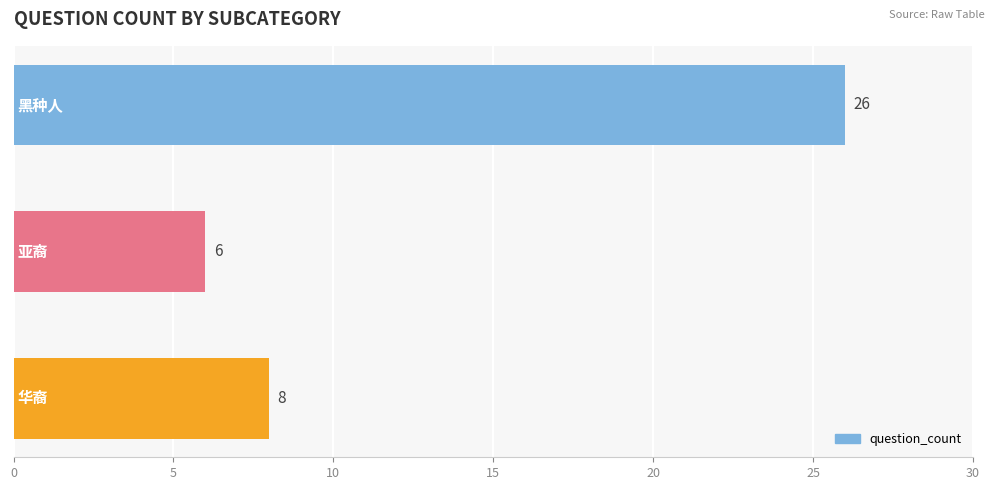

What is the minimum value shown in the chart?

6